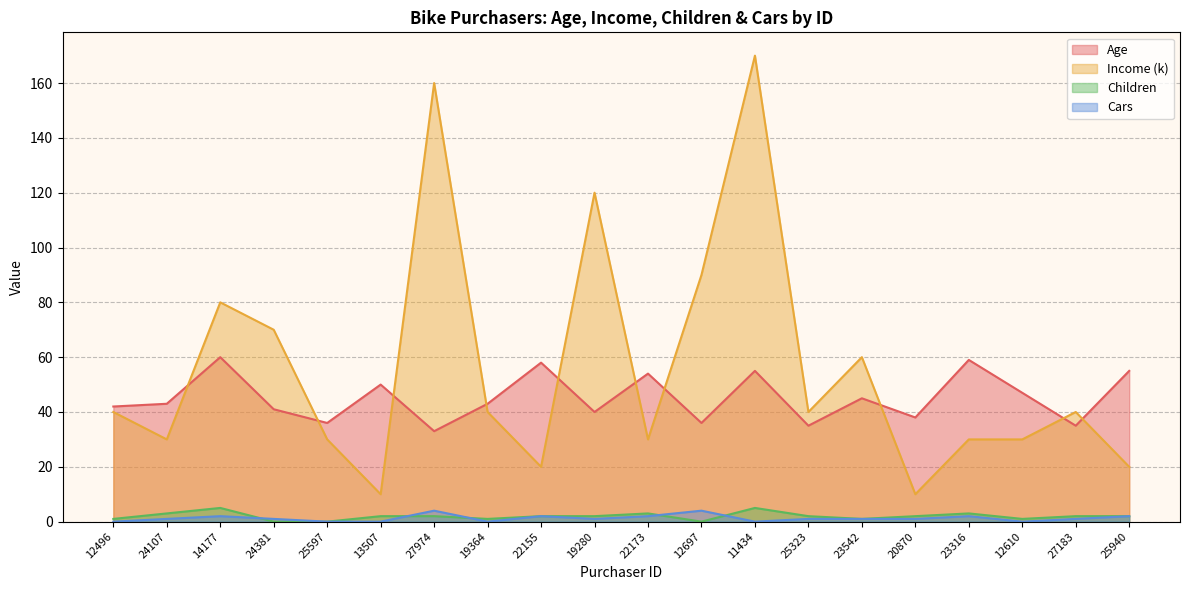

Where is the first local maximum for Age?

14177